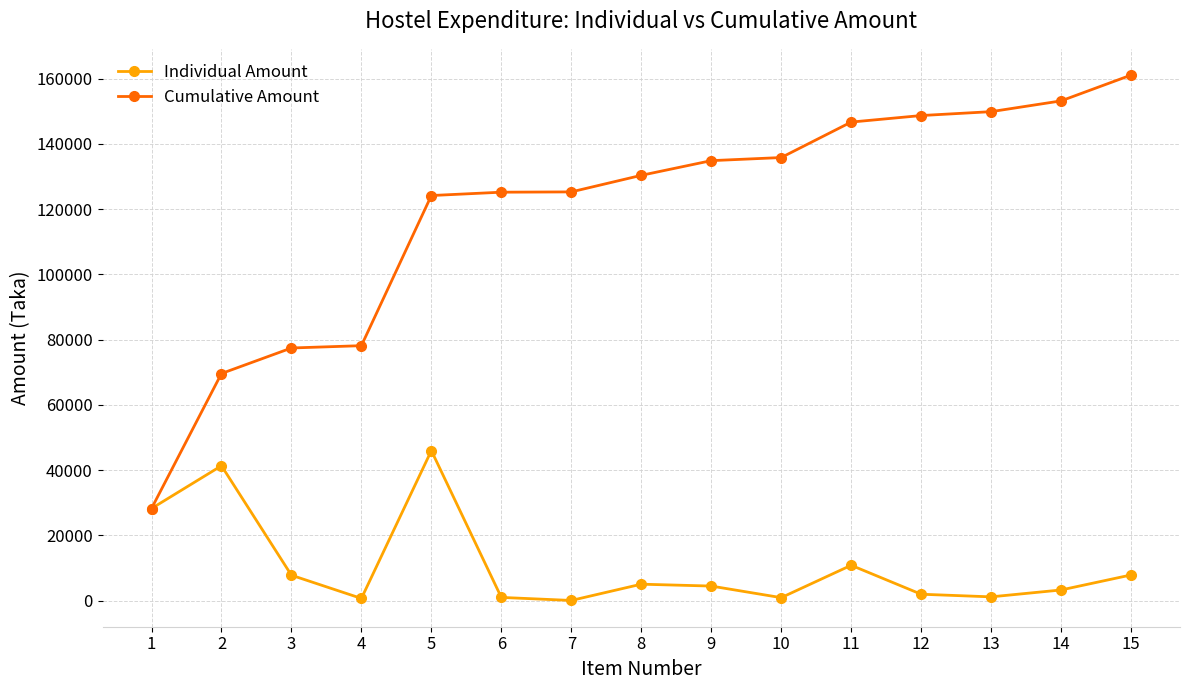

What is the difference between the Cumulative Amount values at 15 and 7?

35785